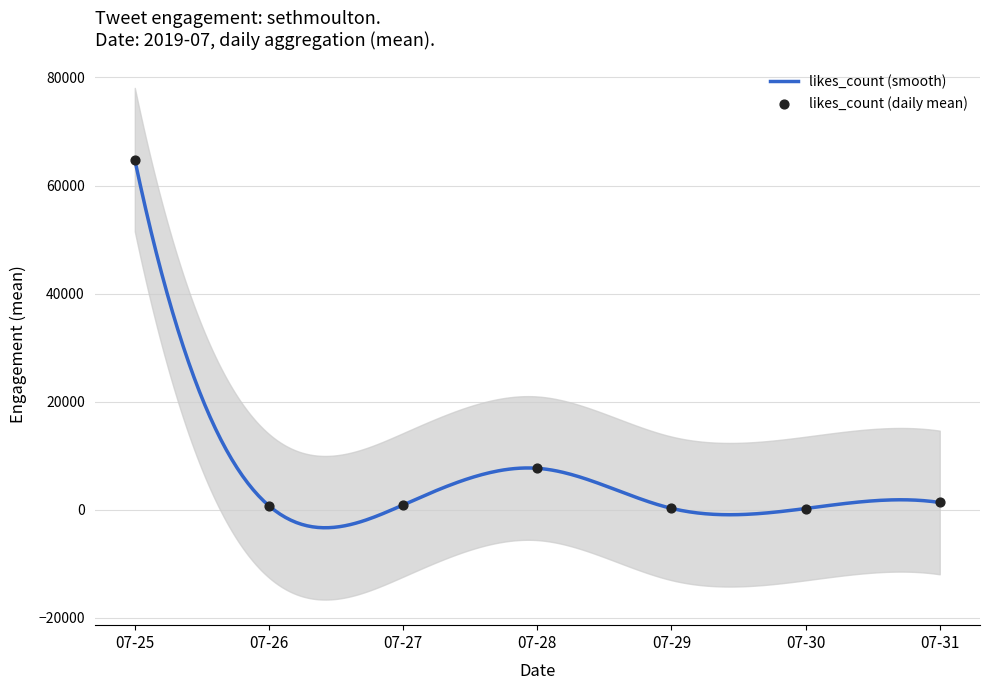

Which series has the largest total across all categories?

likes_count